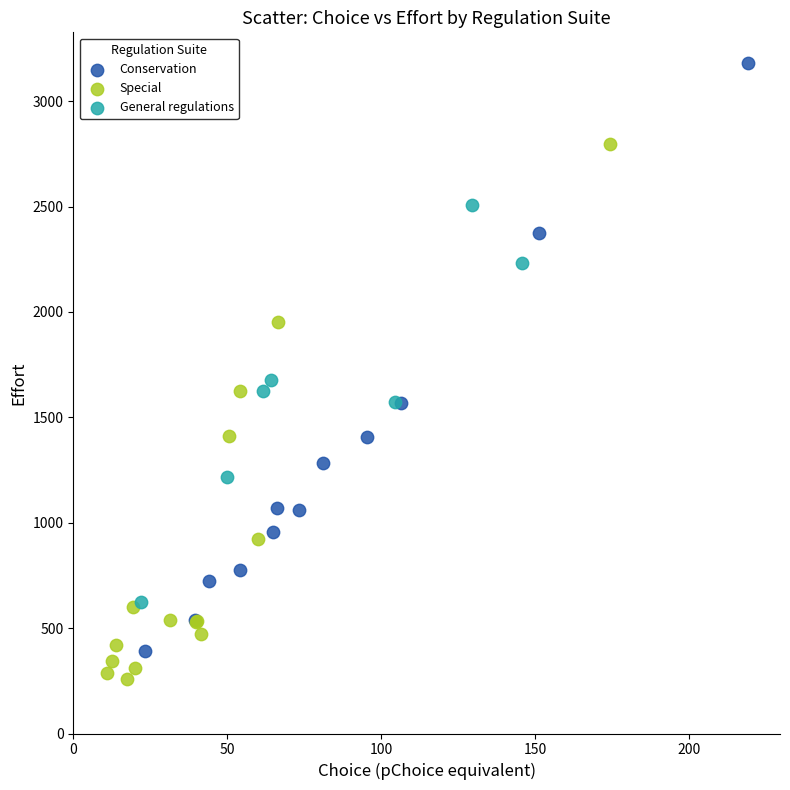

Which series has the widest spread of Y values?

Conservation